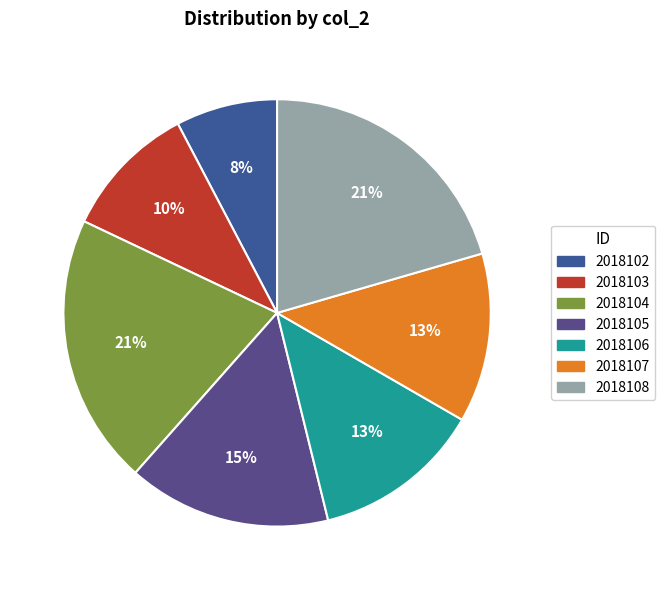

Rank the categories by value from lowest to highest.

2018102, 2018103, 2018106, 2018107, 2018105, 2018104, 2018108